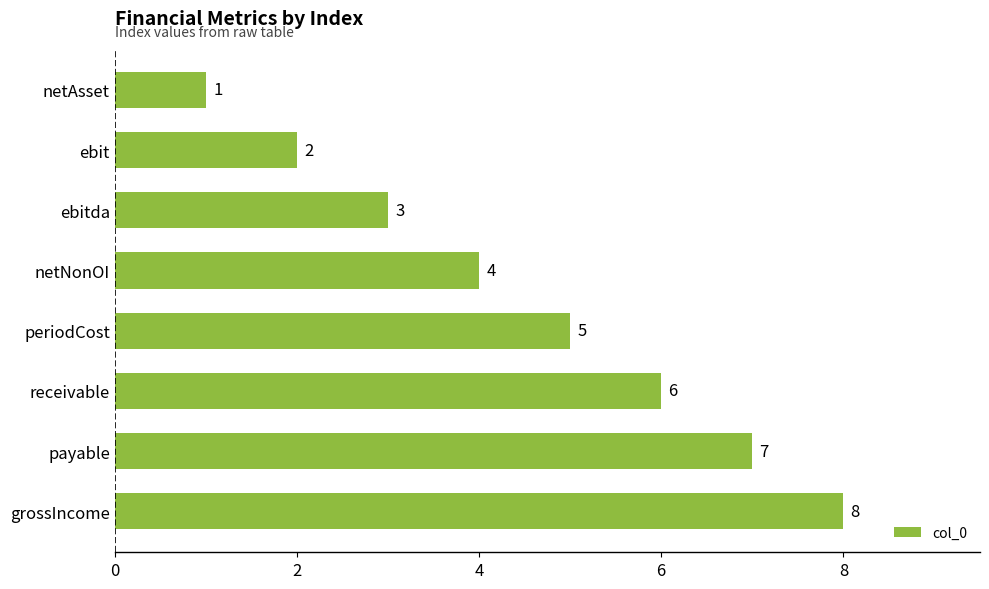

What is the change in value from ebitda to grossIncome?

+5